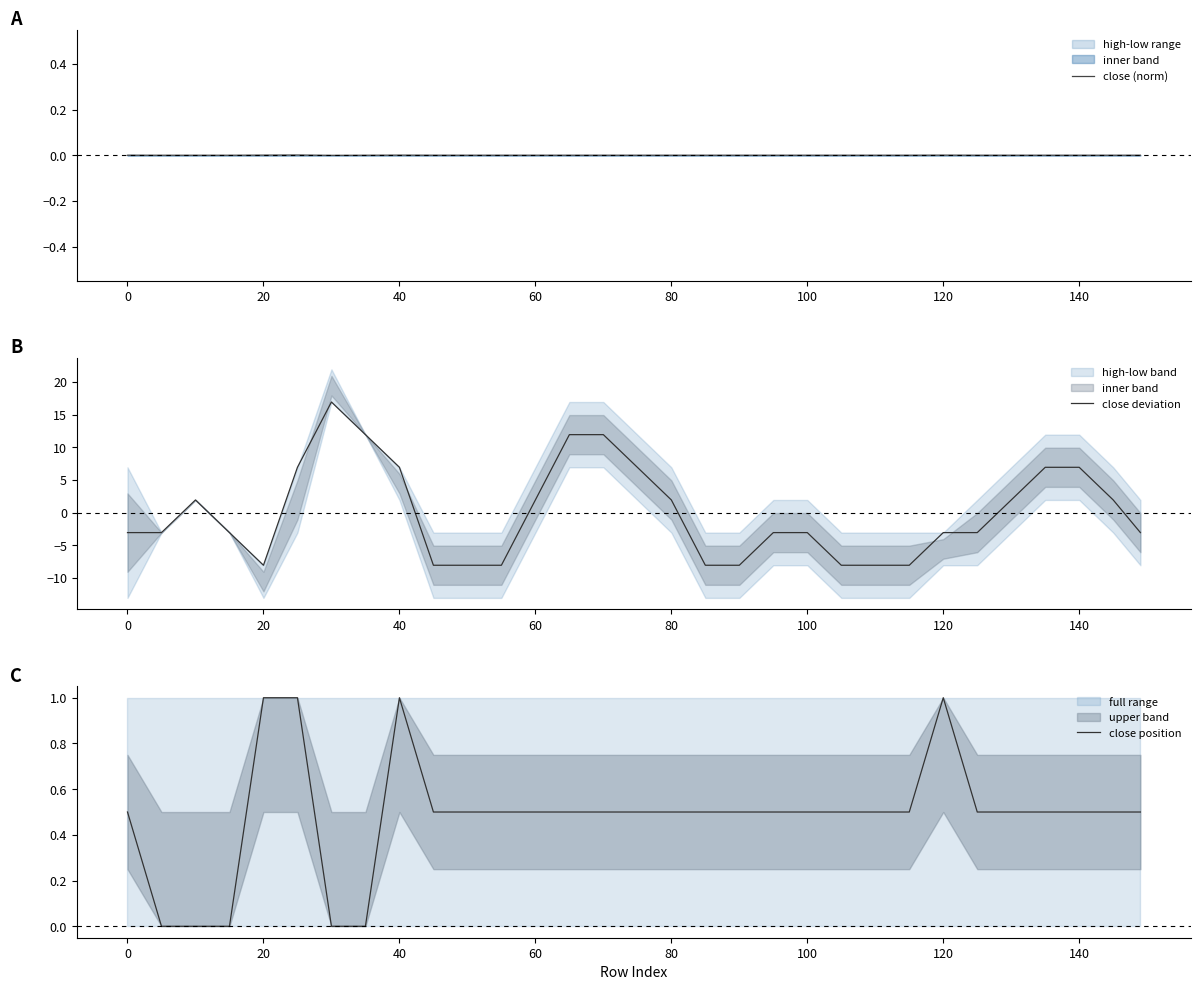

The close (norm) series shows 0.0 at 20. True or false?

True